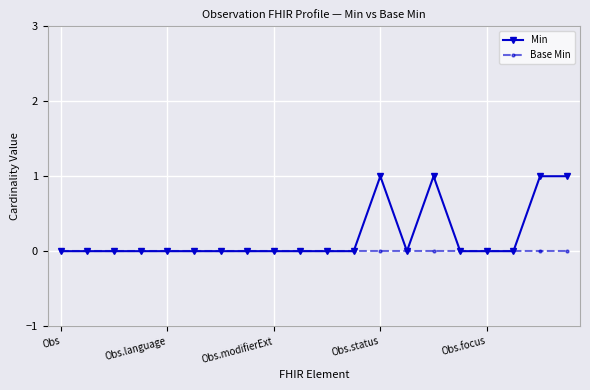

Which series has the largest range (max minus min)?

Min